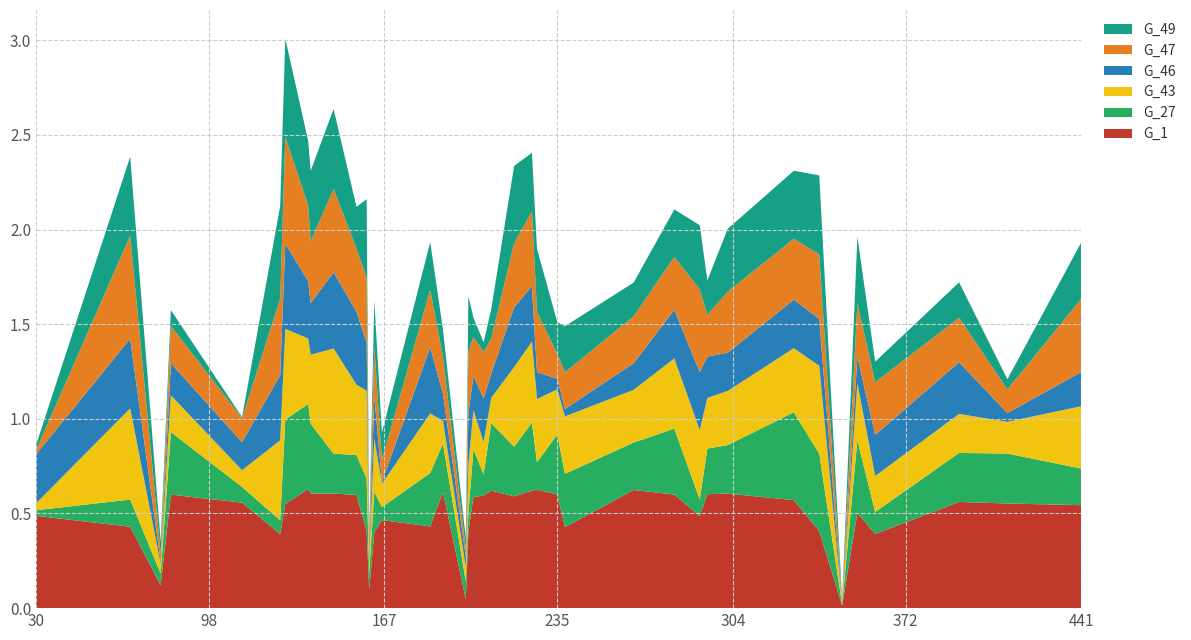

Reading left to right, what are all the values shown in this chart?

G_1: 30=0.5	67=0.4	79=0.1	83=0.6	111=0.6	126=0.4	128=0.6	137=0.6	138=0.6	147=0.6	156=0.6	160=0.4	161=0.1	163=0.4	166=0.5	185=0.4	190=0.6	199=0.0	200=0.4	202=0.6	206=0.6	209=0.6	218=0.6	225=0.6	227=0.6	235=0.6	238=0.4	265=0.6	281=0.6	291=0.5	294=0.6	302=0.6	328=0.6	338=0.4	347=0.0	353=0.5	360=0.4	393=0.6	412=0.6	441=0.5
G_27: 30=0.0	67=0.1	79=0.1	83=0.3	111=0.1	126=0.1	128=0.4	137=0.4	138=0.4	147=0.2	156=0.2	160=0.3	161=0.1	163=0.2	166=0.1	185=0.3	190=0.3	199=0.1	200=0.1	202=0.3	206=0.1	209=0.4	218=0.3	225=0.4	227=0.1	235=0.3	238=0.3	265=0.3	281=0.3	291=0.1	294=0.2	302=0.3	328=0.5	338=0.4	347=0.0	353=0.4	360=0.1	393=0.3	412=0.3	441=0.2
G_43: 30=0.0	67=0.5	79=0.1	83=0.2	111=0.1	126=0.4	128=0.5	137=0.3	138=0.4	147=0.6	156=0.4	160=0.5	161=0.1	163=0.3	166=0.1	185=0.3	190=0.1	199=0.1	200=0.3	202=0.2	206=0.2	209=0.1	218=0.4	225=0.4	227=0.3	235=0.2	238=0.3	265=0.3	281=0.4	291=0.4	294=0.3	302=0.3	328=0.3	338=0.5	347=0.0	353=0.3	360=0.2	393=0.2	412=0.2	441=0.3
G_46: 30=0.3	67=0.4	79=0.0	83=0.2	111=0.1	126=0.3	128=0.5	137=0.3	138=0.3	147=0.4	156=0.4	160=0.3	161=0.0	163=0.2	166=0.0	185=0.4	190=0.1	199=0.1	200=0.3	202=0.2	206=0.2	209=0.1	218=0.3	225=0.3	227=0.1	235=0.1	238=0.0	265=0.1	281=0.3	291=0.3	294=0.2	302=0.2	328=0.3	338=0.2	347=0.0	353=0.1	360=0.2	393=0.3	412=0.0	441=0.2
G_47: 30=0.0	67=0.5	79=0.0	83=0.2	111=0.1	126=0.4	128=0.6	137=0.4	138=0.3	147=0.4	156=0.3	160=0.3	161=0.1	163=0.3	166=0.1	185=0.3	190=0.2	199=0.0	200=0.3	202=0.2	206=0.2	209=0.2	218=0.3	225=0.4	227=0.3	235=0.1	238=0.2	265=0.2	281=0.3	291=0.4	294=0.2	302=0.3	328=0.3	338=0.3	347=0.0	353=0.3	360=0.3	393=0.2	412=0.1	441=0.4
G_49: 30=0.0	67=0.4	79=0.1	83=0.1	111=0.0	126=0.5	128=0.5	137=0.3	138=0.4	147=0.4	156=0.2	160=0.4	161=0.0	163=0.2	166=0.1	185=0.3	190=0.1	199=0.1	200=0.3	202=0.1	206=0.1	209=0.2	218=0.4	225=0.3	227=0.3	235=0.2	238=0.2	265=0.2	281=0.3	291=0.3	294=0.2	302=0.3	328=0.4	338=0.4	347=0.0	353=0.4	360=0.1	393=0.2	412=0.1	441=0.3